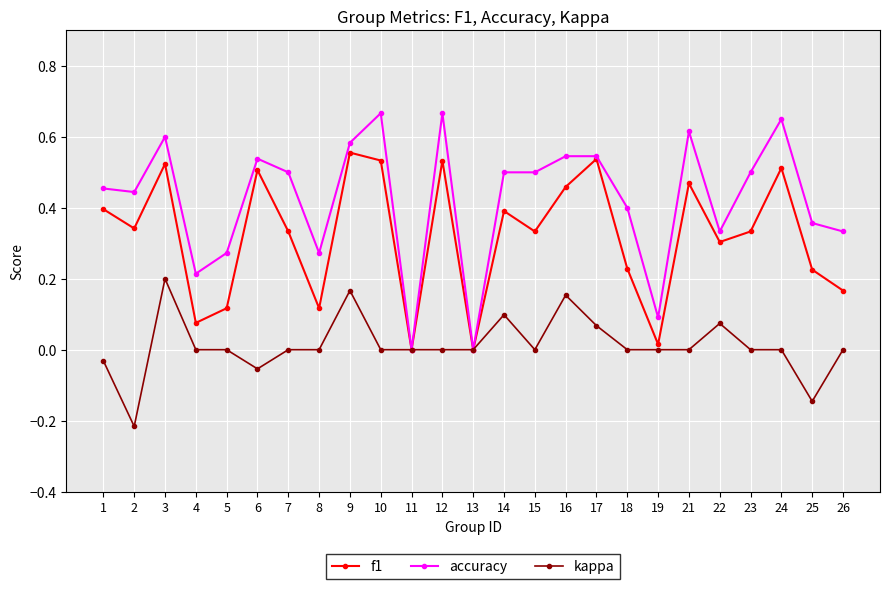

Which series changed the most between 8 and 19?

accuracy